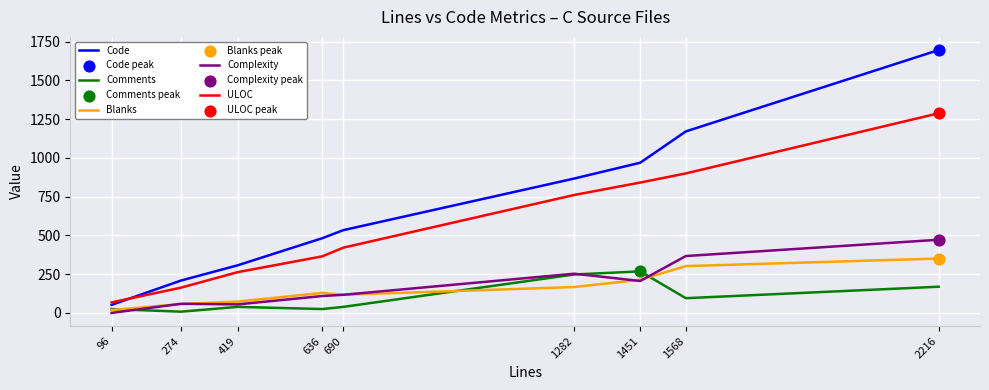

Which series changed the most between 96 and 2216?

Code